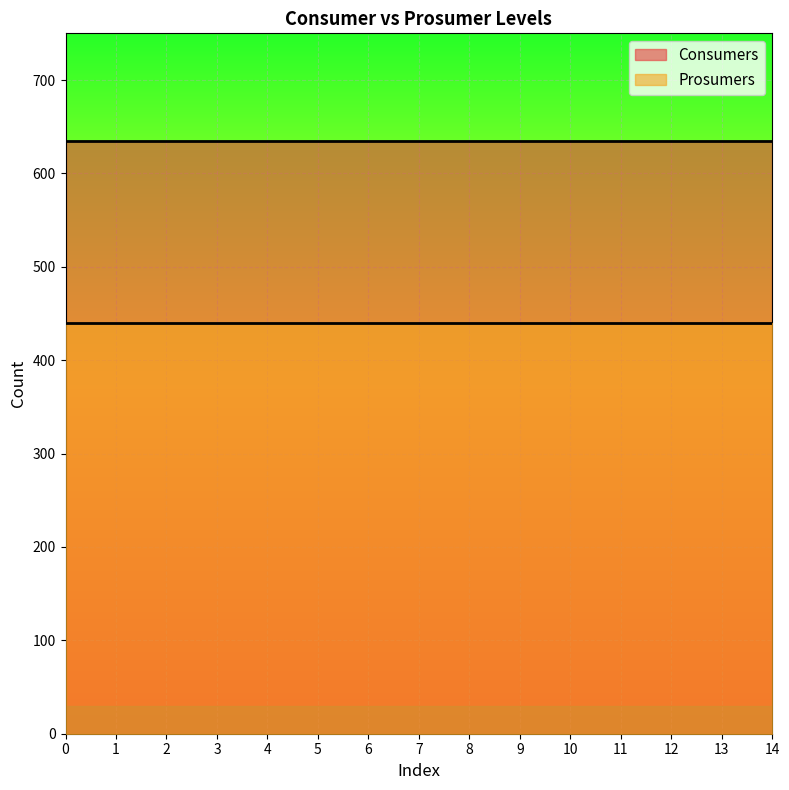

What is the value of the Prosumers point at the 14th from the left?

440